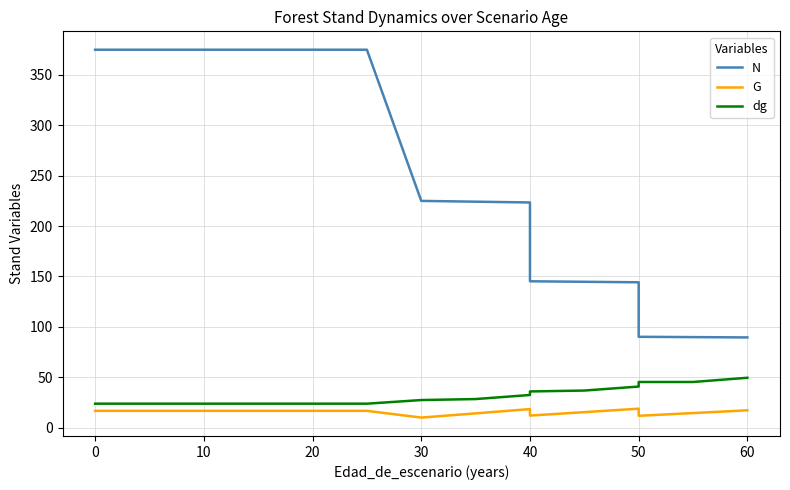

True or false: dg and G intersect in this chart.

False